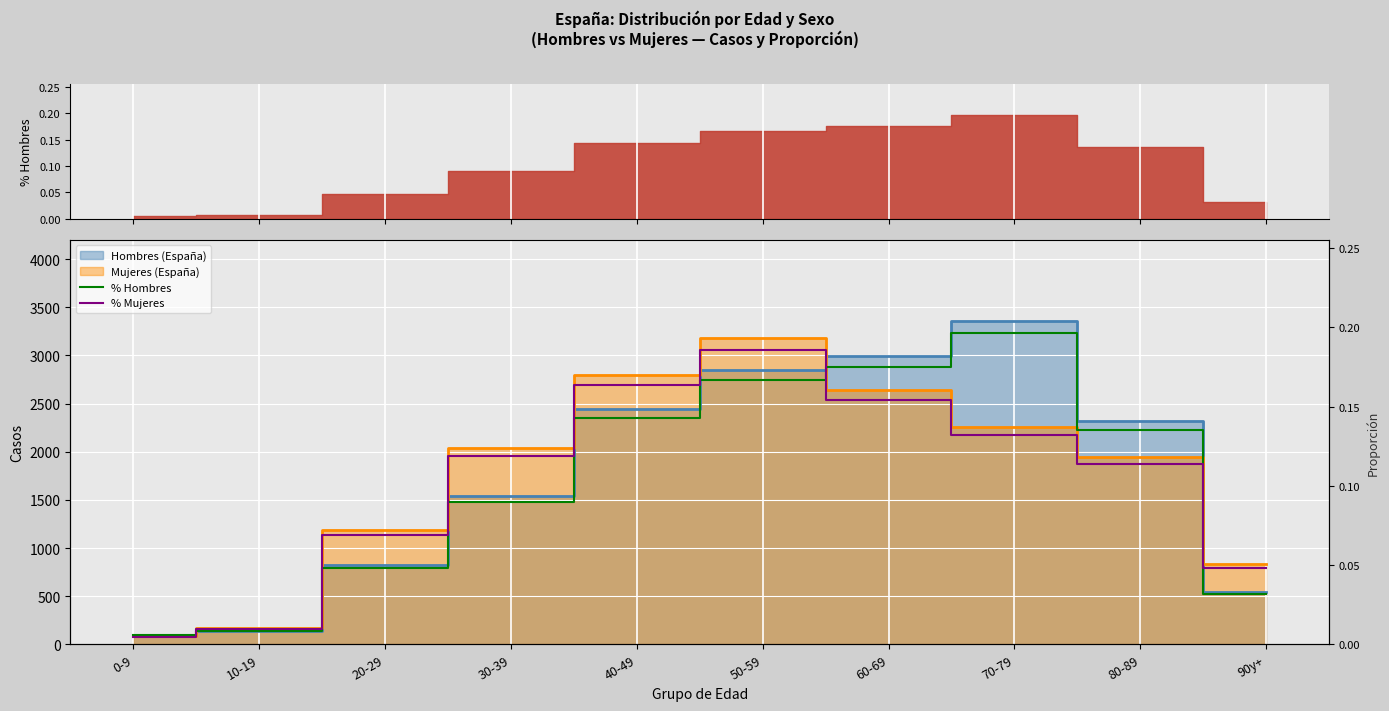

After their last crossing, which series has the higher values: % Mujeres or % Hombres?

% Mujeres